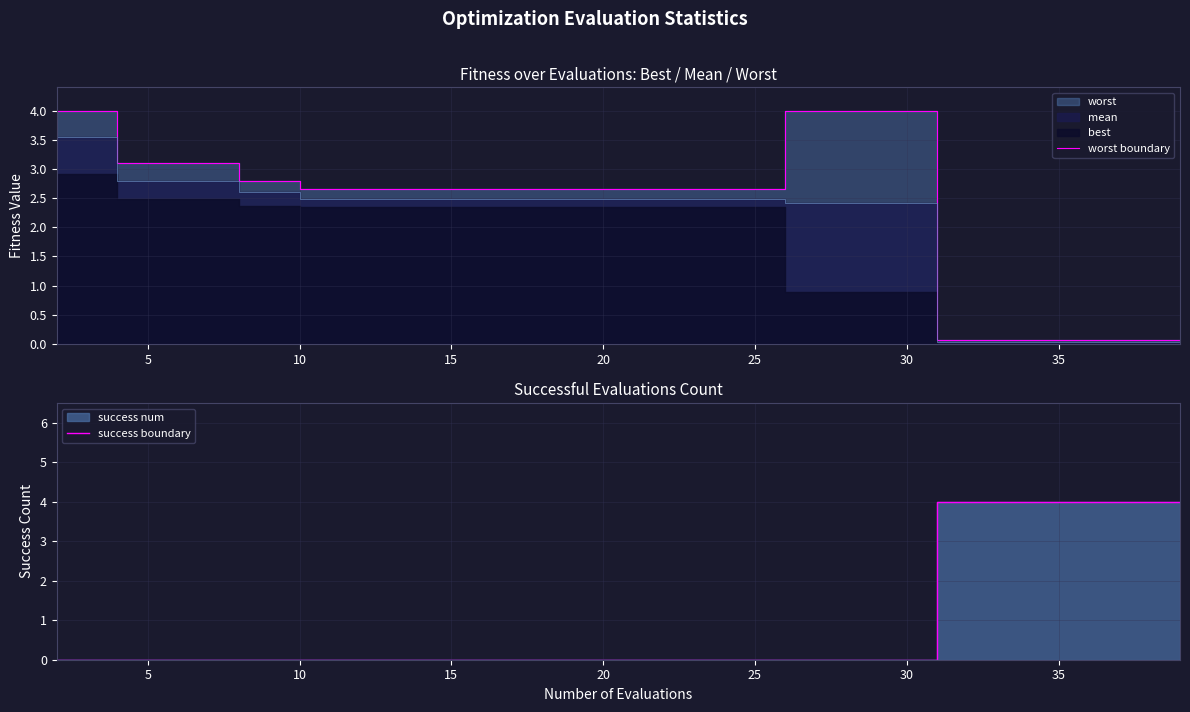

Is it true that success boundary equals 0 at 10?

True